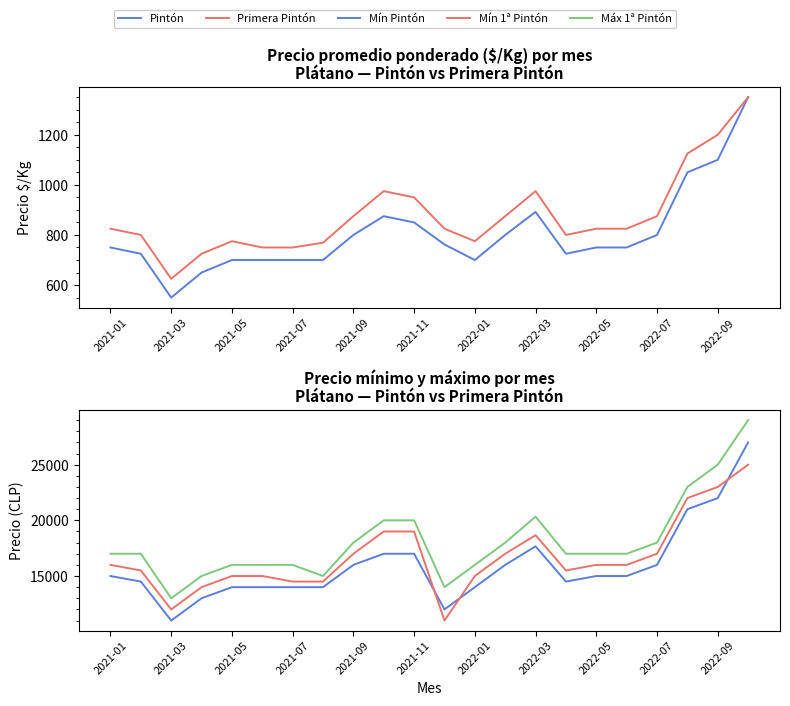

Reading left to right, what are all the values shown in this chart?

Pintón: 750	725	550	650	700	700	700	700	800	875	850	762	700	800	892	725	750	750	800	1050	1100	1350
Primera Pintón: 825	800	625	725	775	750	750	769	875	975	950	825	775	875	975	800	825	825	875	1125	1200	1350
Precio mínimo Pintón: 15000	14500	11000	13000	14000	14000	14000	14000	16000	17000	17000	12000	14000	16000	17667	14500	15000	15000	16000	21000	22000	27000
Precio mínimo Primera Pintón: 16000	15500	12000	14000	15000	15000	14500	14500	17000	19000	19000	11000	15000	17000	18667	15500	16000	16000	17000	22000	23000	25000
Precio máximo Primera Pintón: 17000	17000	13000	15000	16000	16000	16000	15000	18000	20000	20000	14000	16000	18000	20333	17000	17000	17000	18000	23000	25000	29000